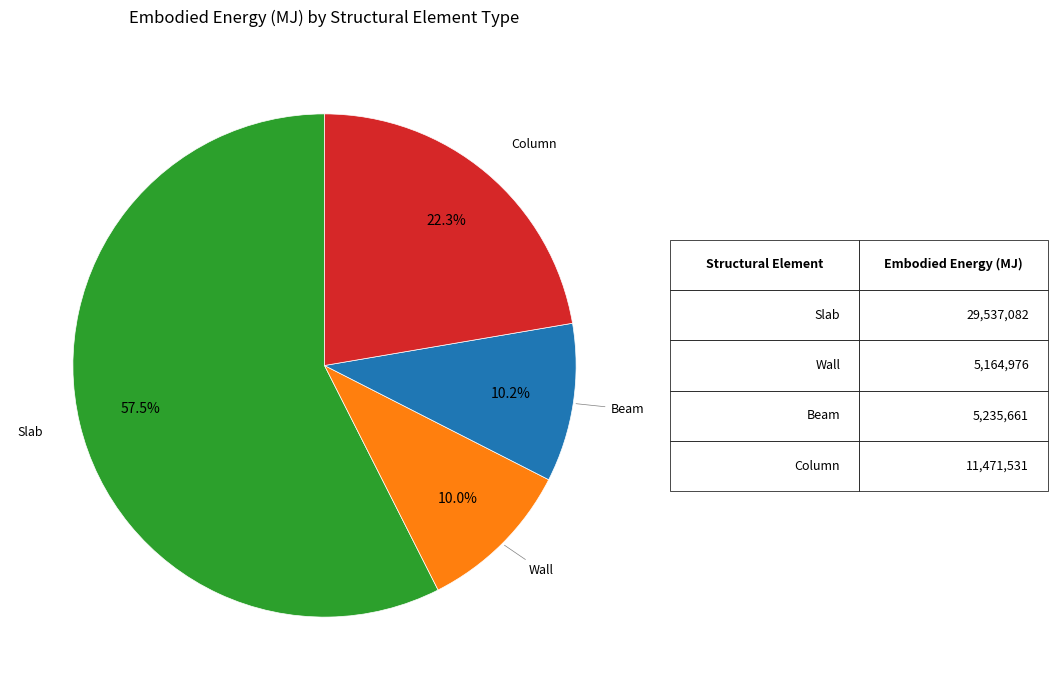

Is there a majority slice in this chart?

Yes